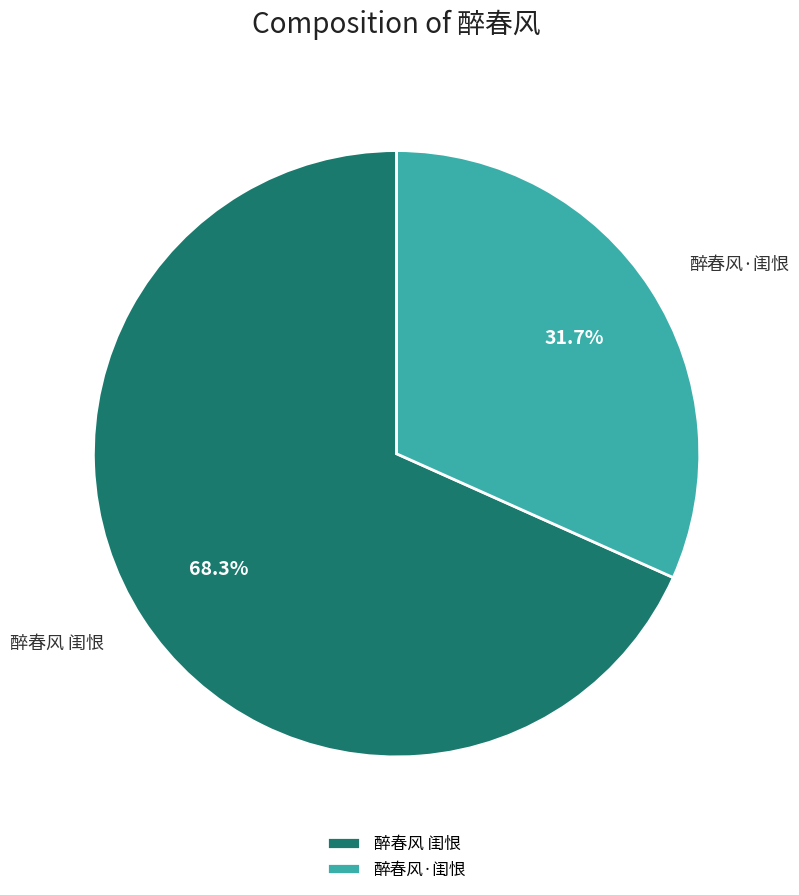

What is the largest slice in the pie chart?

醉春风 闺恨